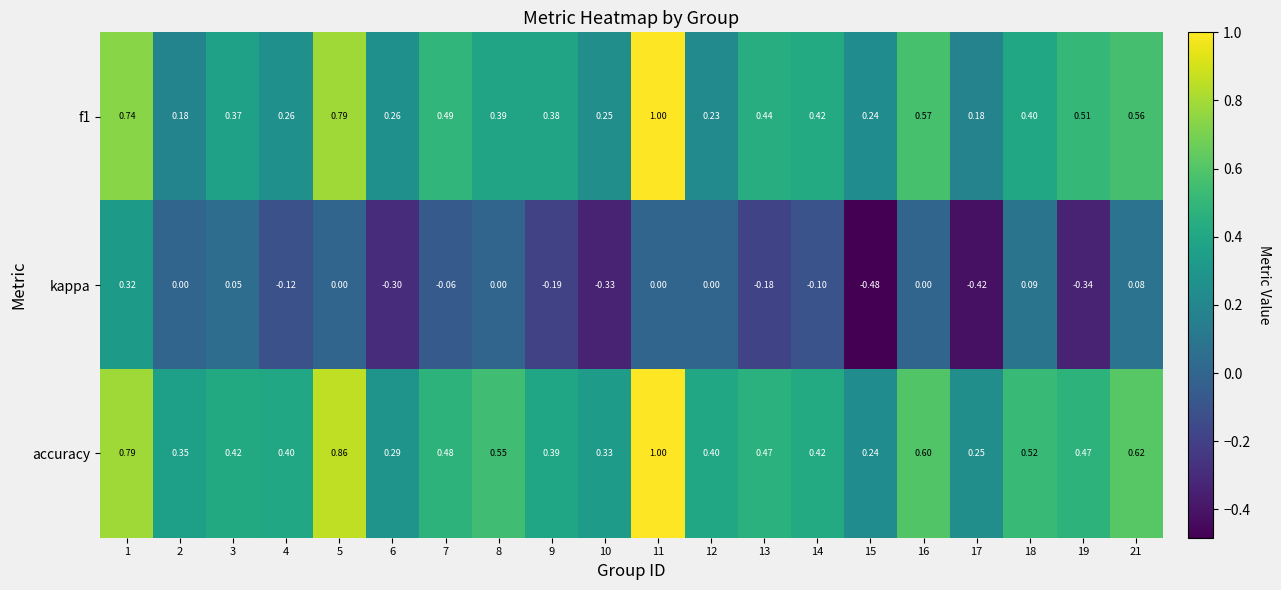

Is the value of f1 at 4 greater than the value of kappa at 10?

Yes